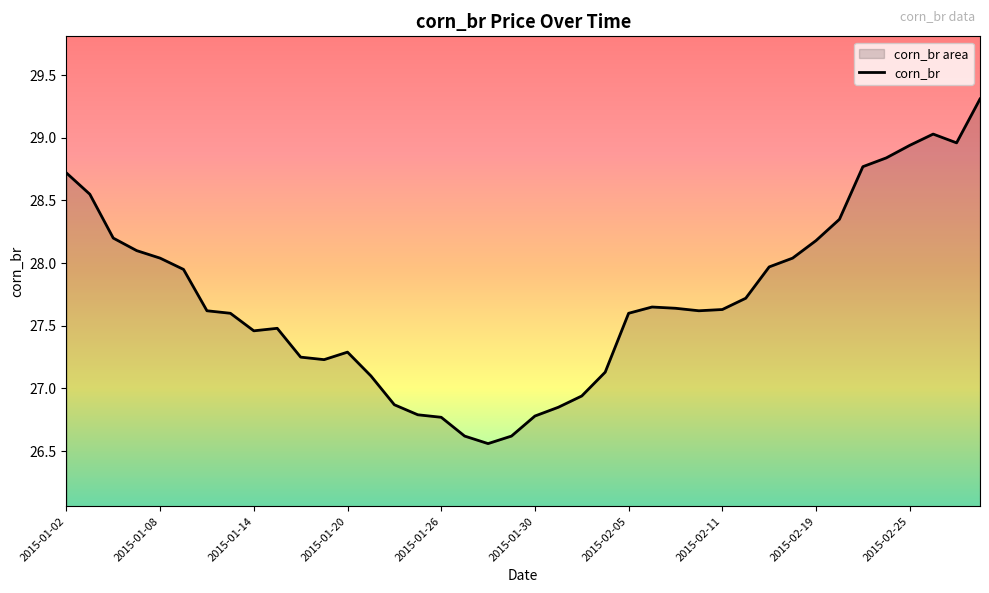

Between 2015-01-14 and 2015-01-30, which is larger?

2015-01-14